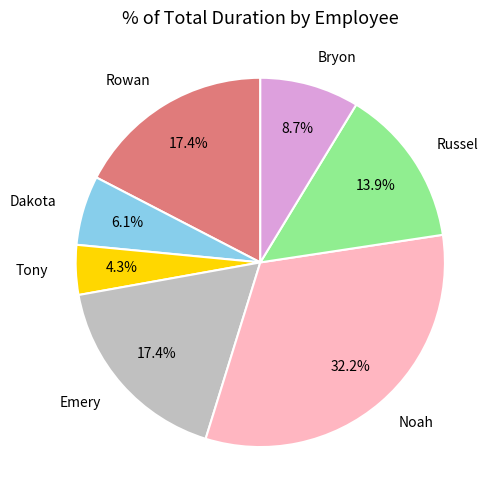

To the nearest percent, what is the combined percentage of Noah and Russel?

46%